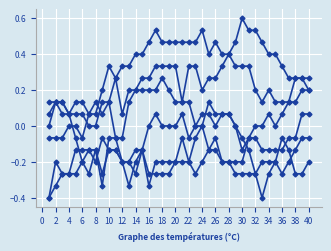

What is the minimum value shown in the chart?

-0.4